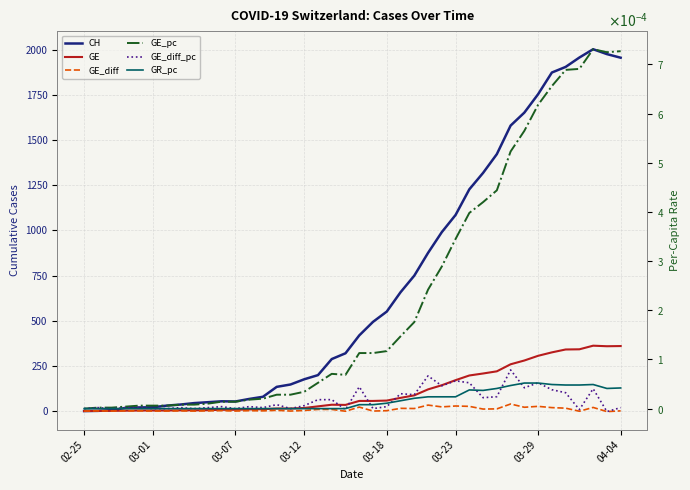

How many lines are shown in the chart?

6